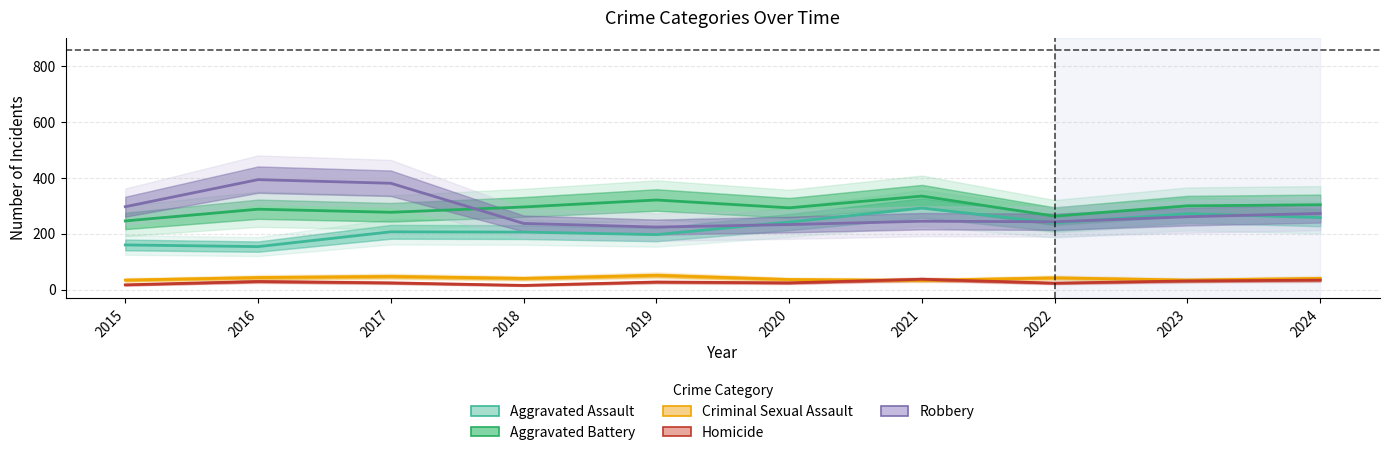

Which label corresponds to the smallest value in the chart?

2018